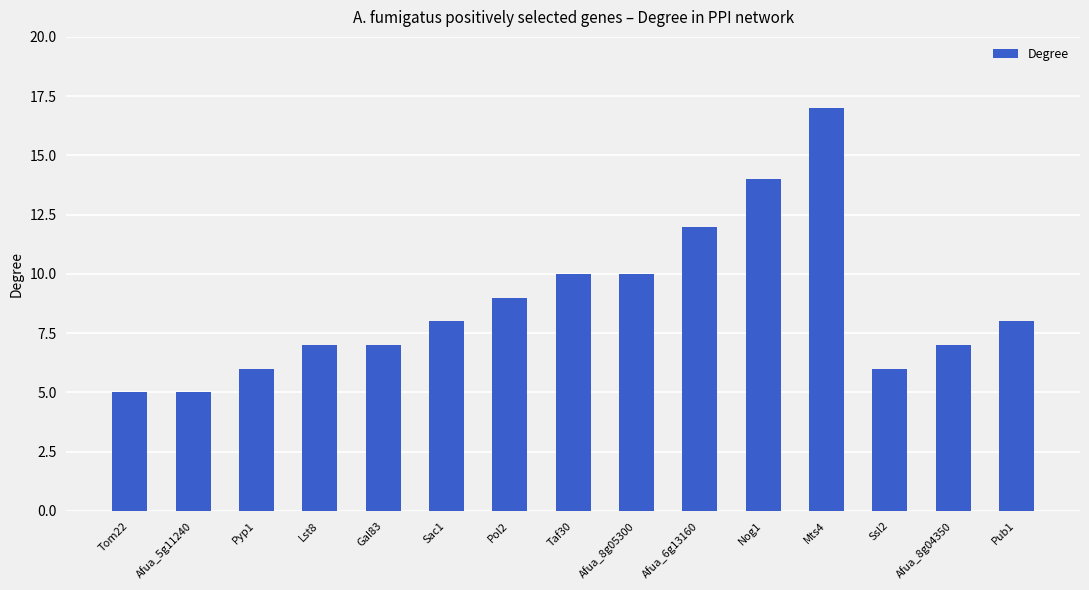

What is the average value?

9